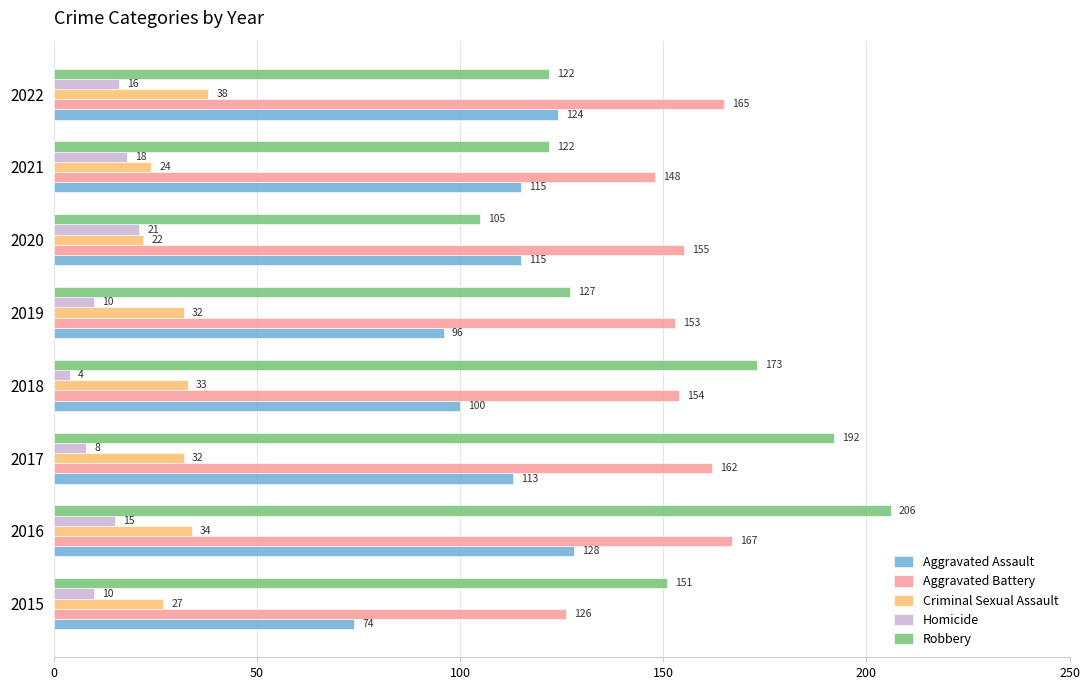

Which series changed the most between 2015 and 2018?

Aggravated Battery